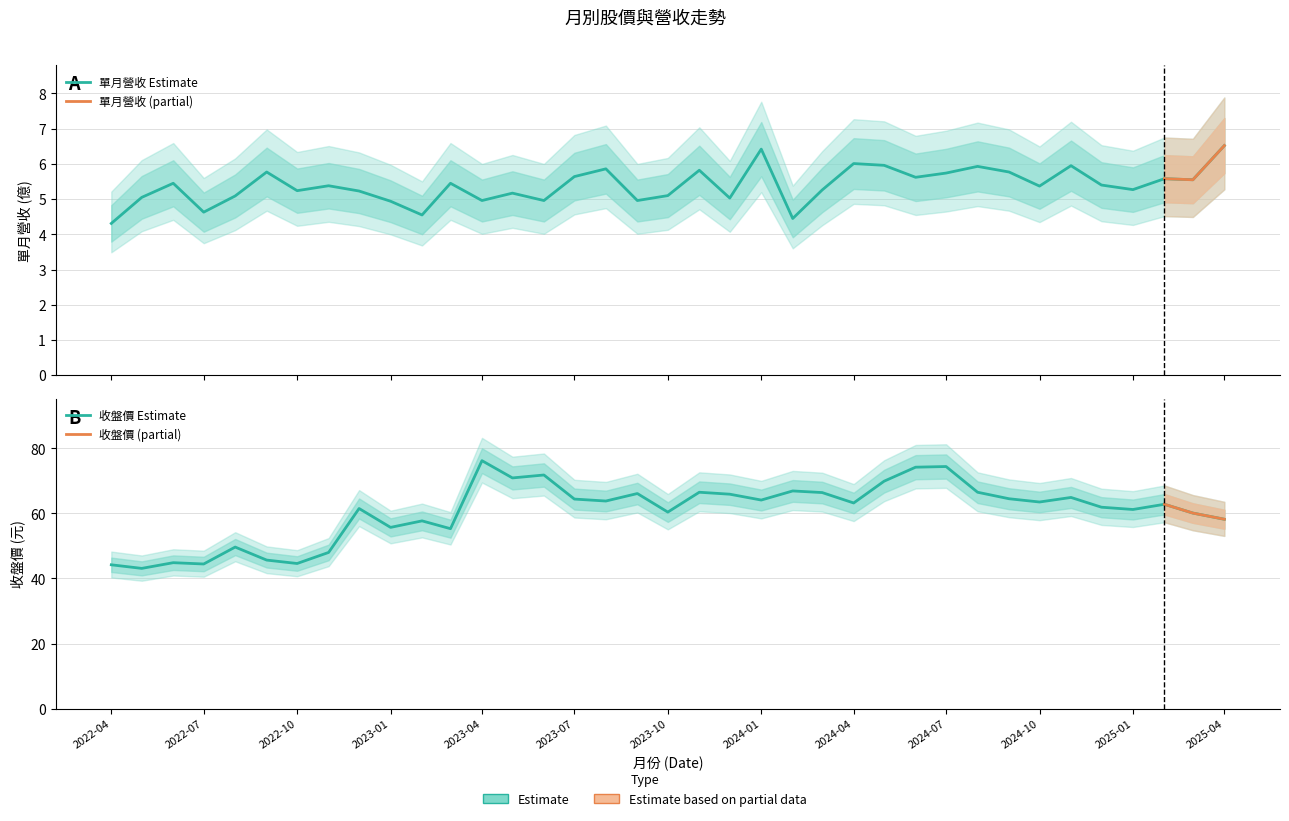

Is it true that 收盤價(元) equals 25.2 at 2023-02?

False